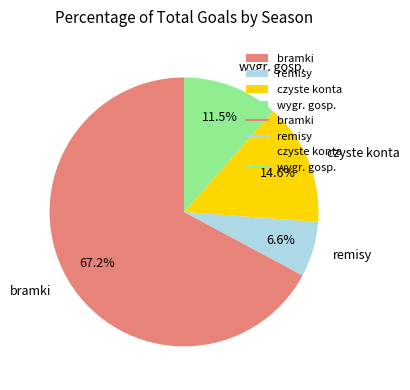

Count the number of slices in the pie.

4